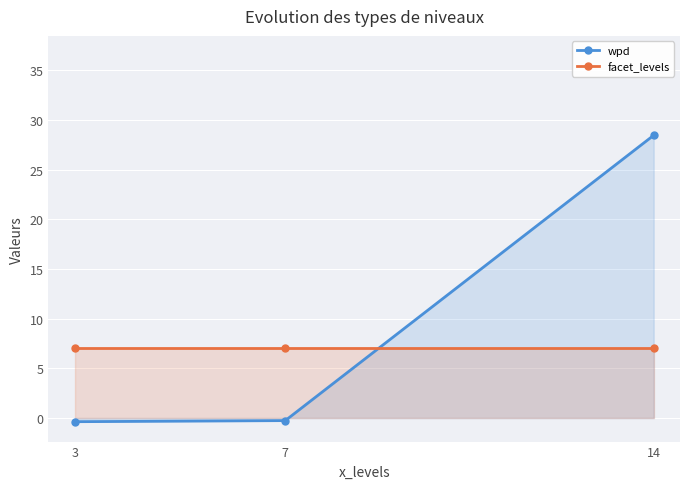

What is the value of the facet_levels point at the 1st from the left?

7.0